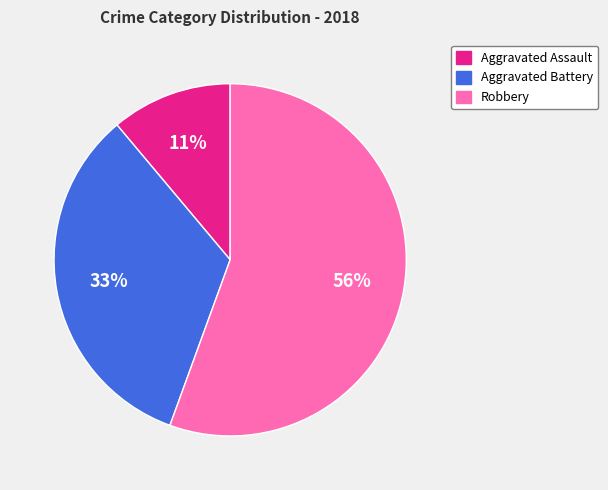

To the nearest percent, what is the average slice percentage?

33%